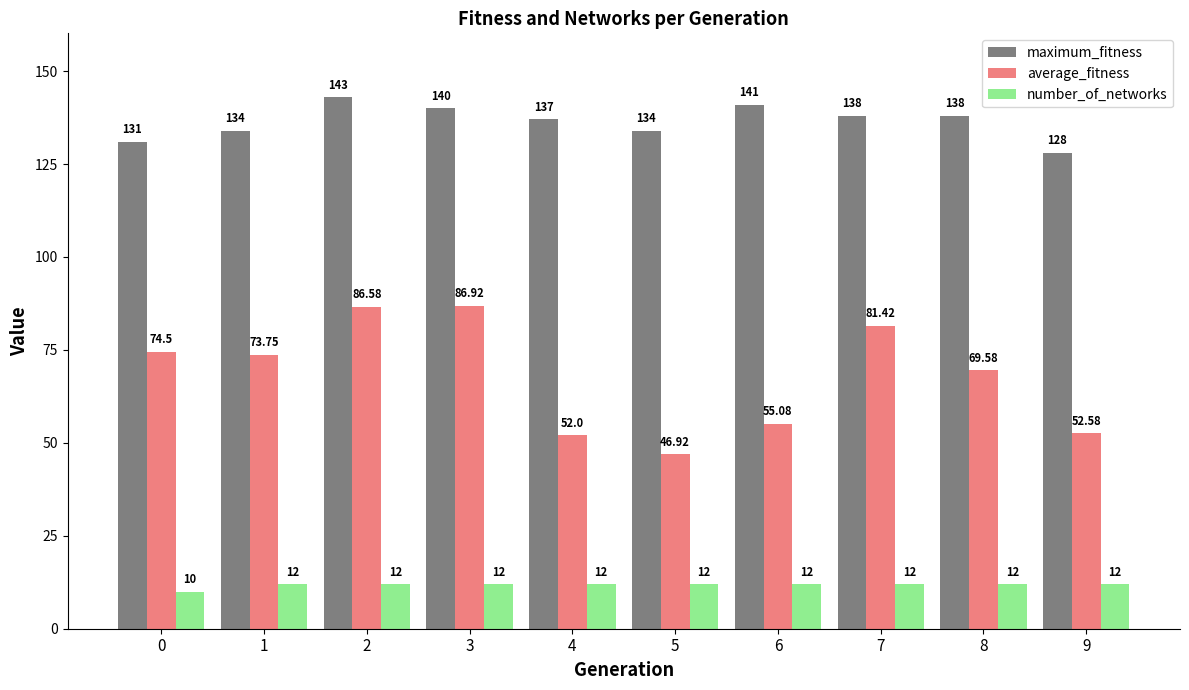

Which series has the largest total across all categories?

maximum_fitness